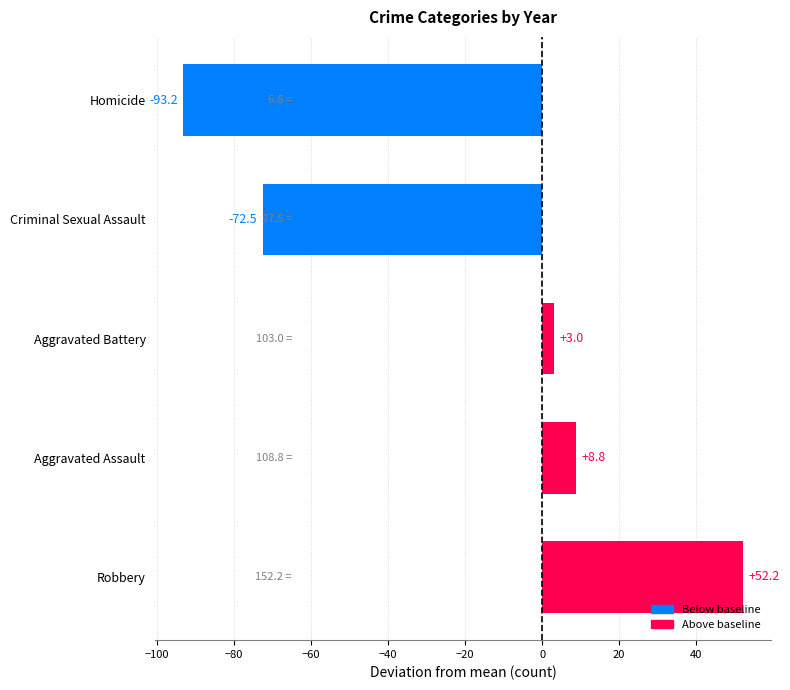

At which category does the chart reach its peak across all series?

Robbery